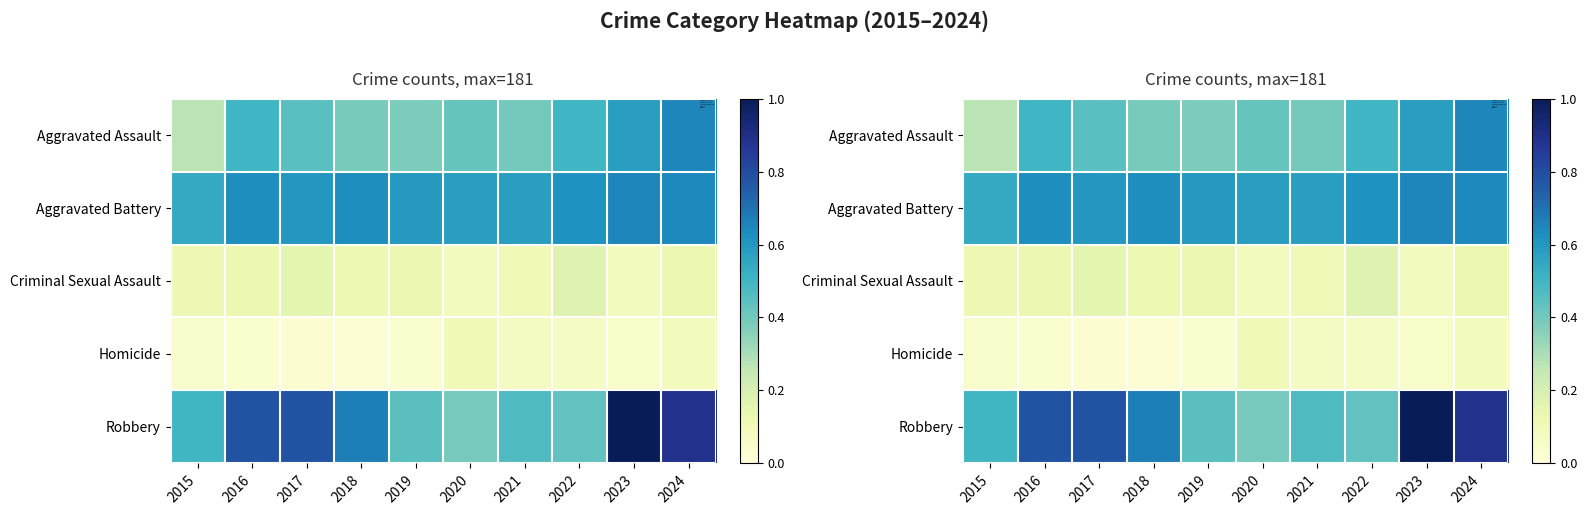

Is it true that Robbery equals 0.4 at 2019?

True